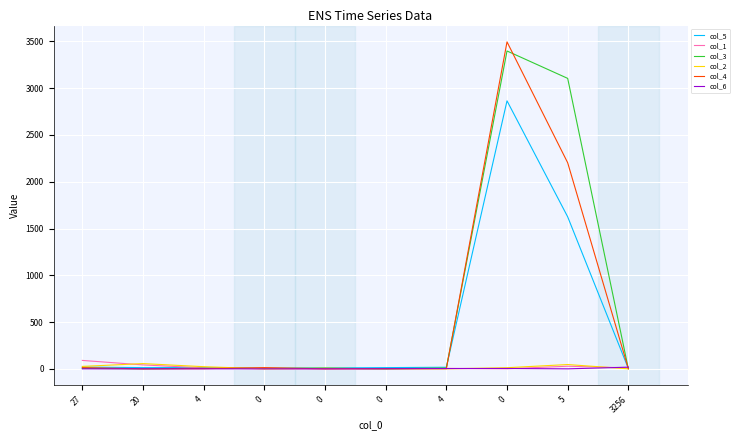

Does the chart have visible grid lines?

Yes